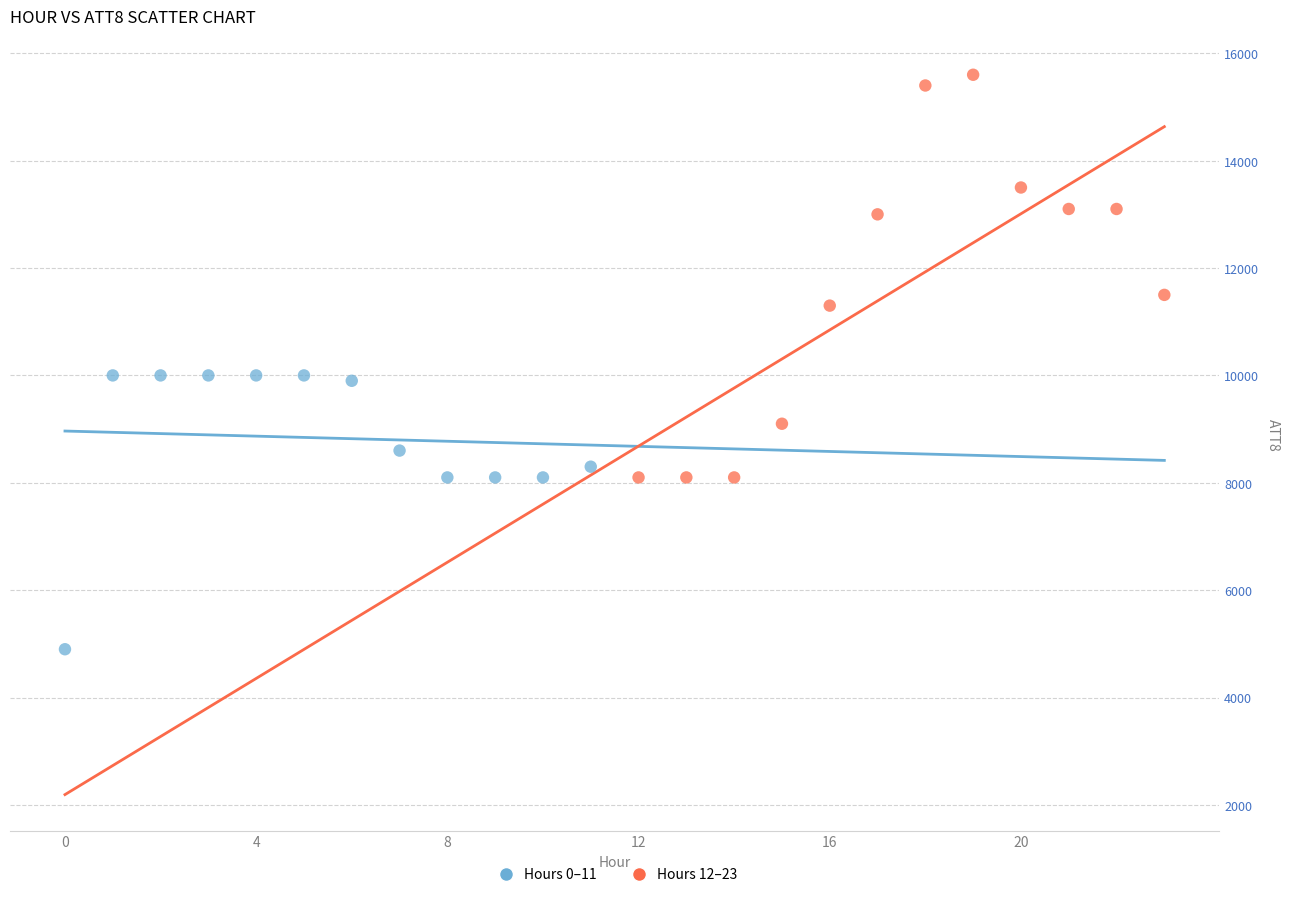

Which series has the largest Y range (max minus min)?

Hours 12–23